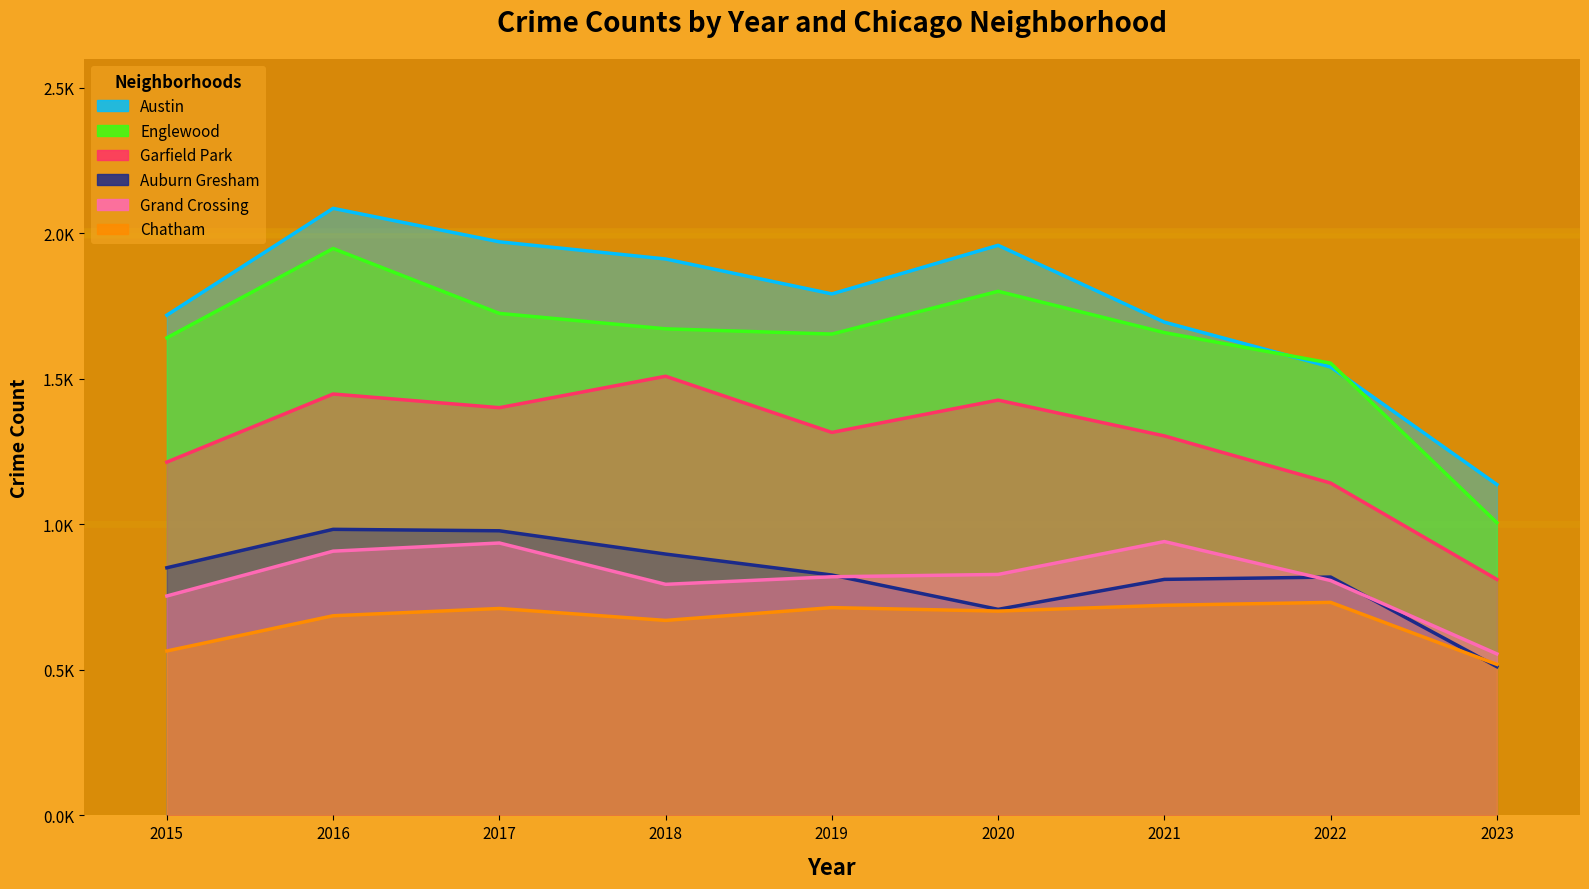

How many distinct data groups are displayed?

6